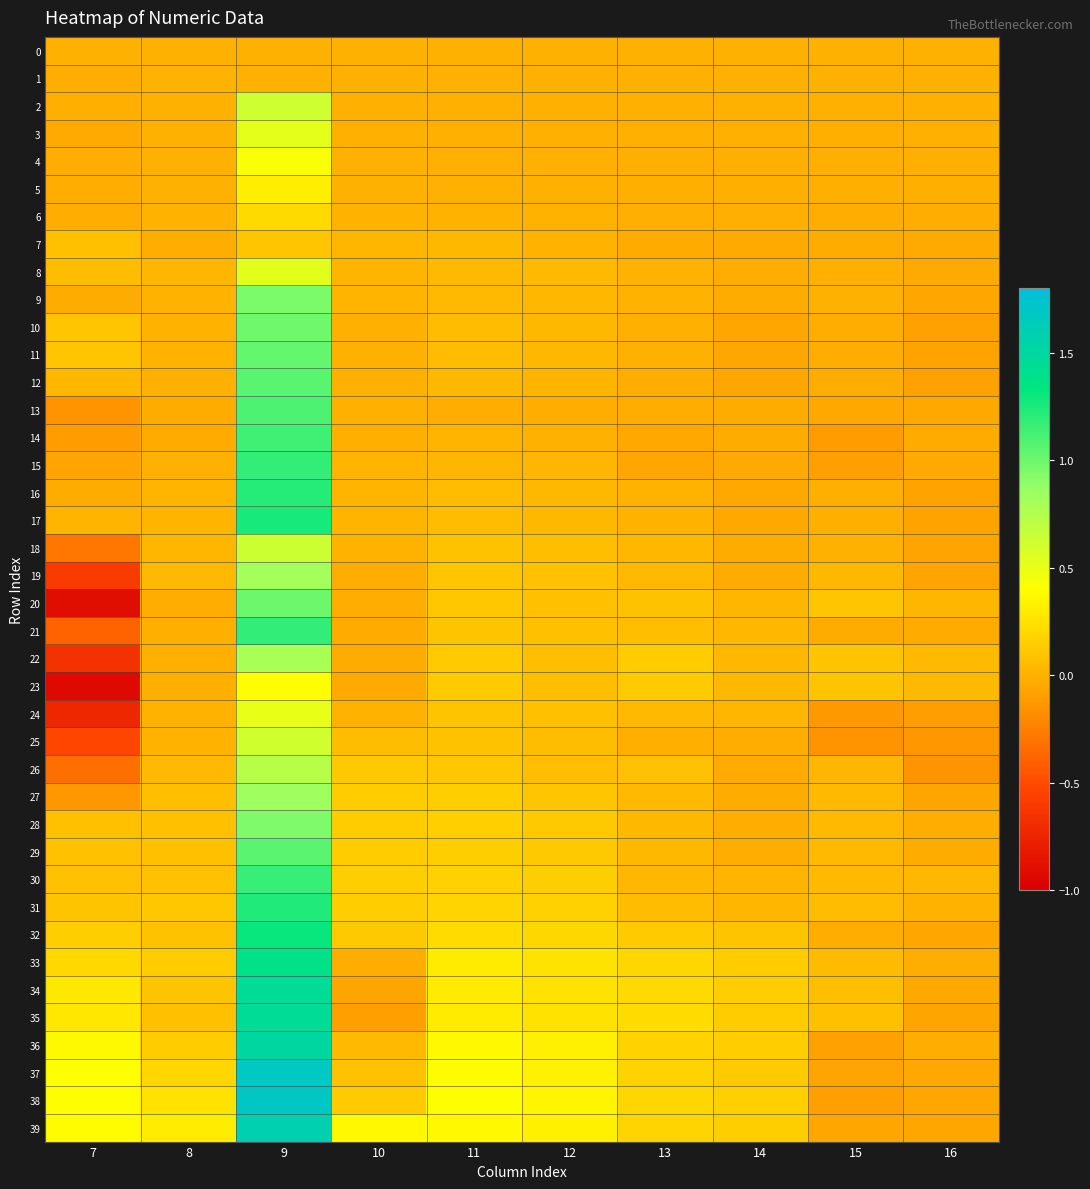

Which has a higher value, 14 or 12?

14